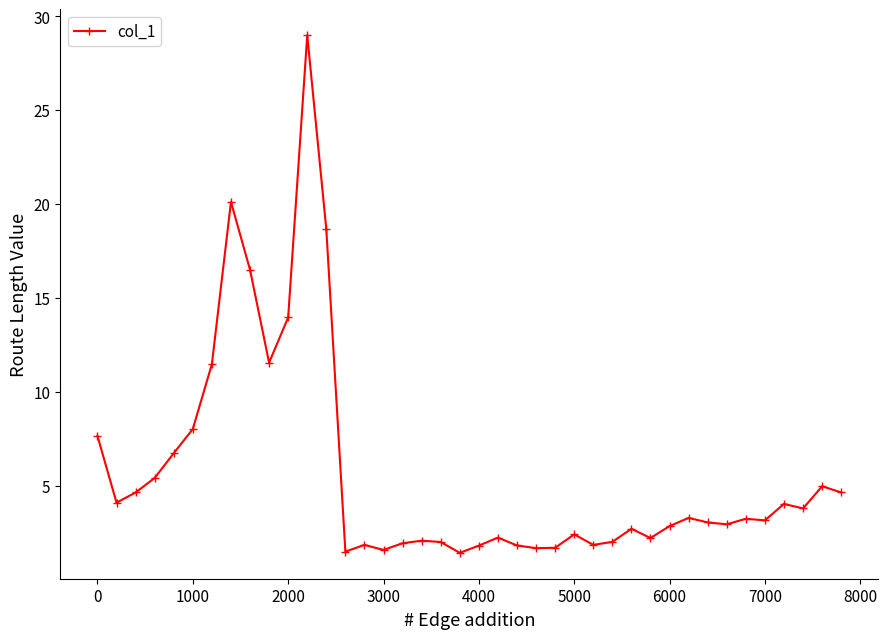

What is the value of the 2nd point from the left?

4.1